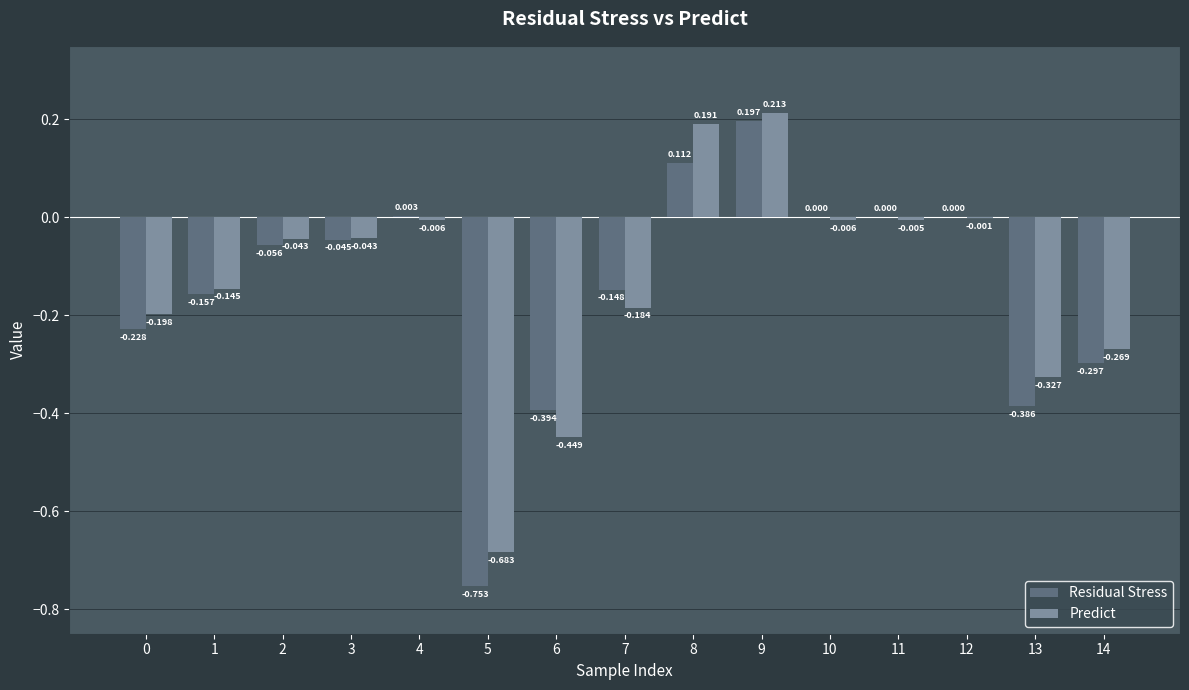

Is the value of Residual Stress at 3 greater than the value of Predict at 2?

No